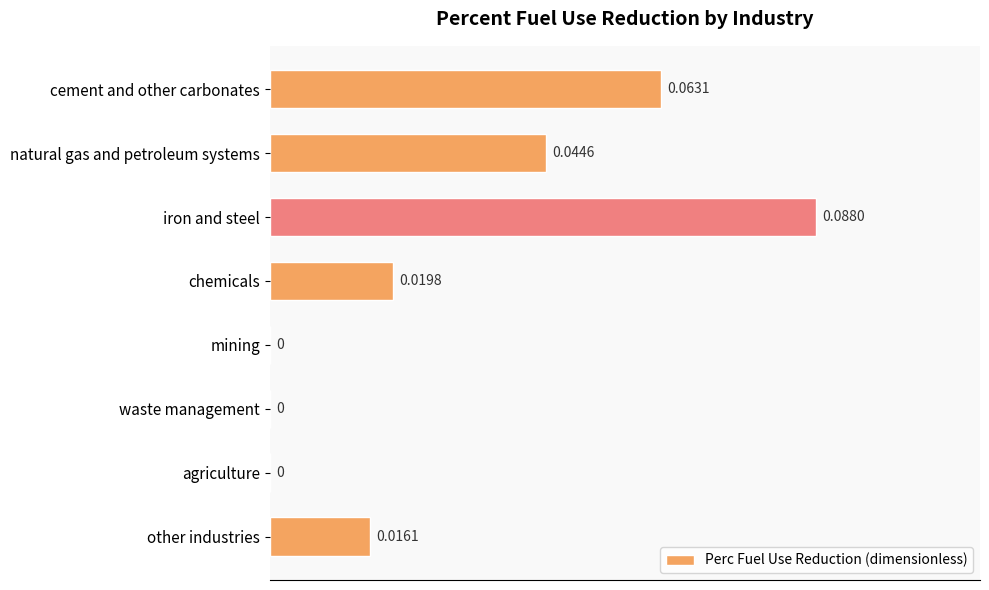

Between other industries and chemicals, which is larger?

chemicals